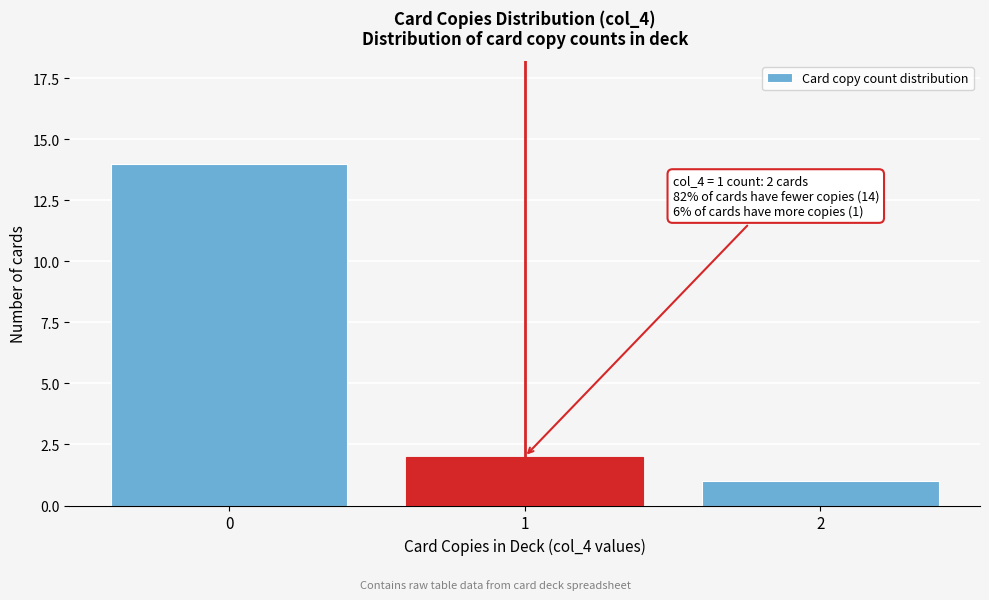

Reading left to right, what are all the values shown in this chart?

14	2	1